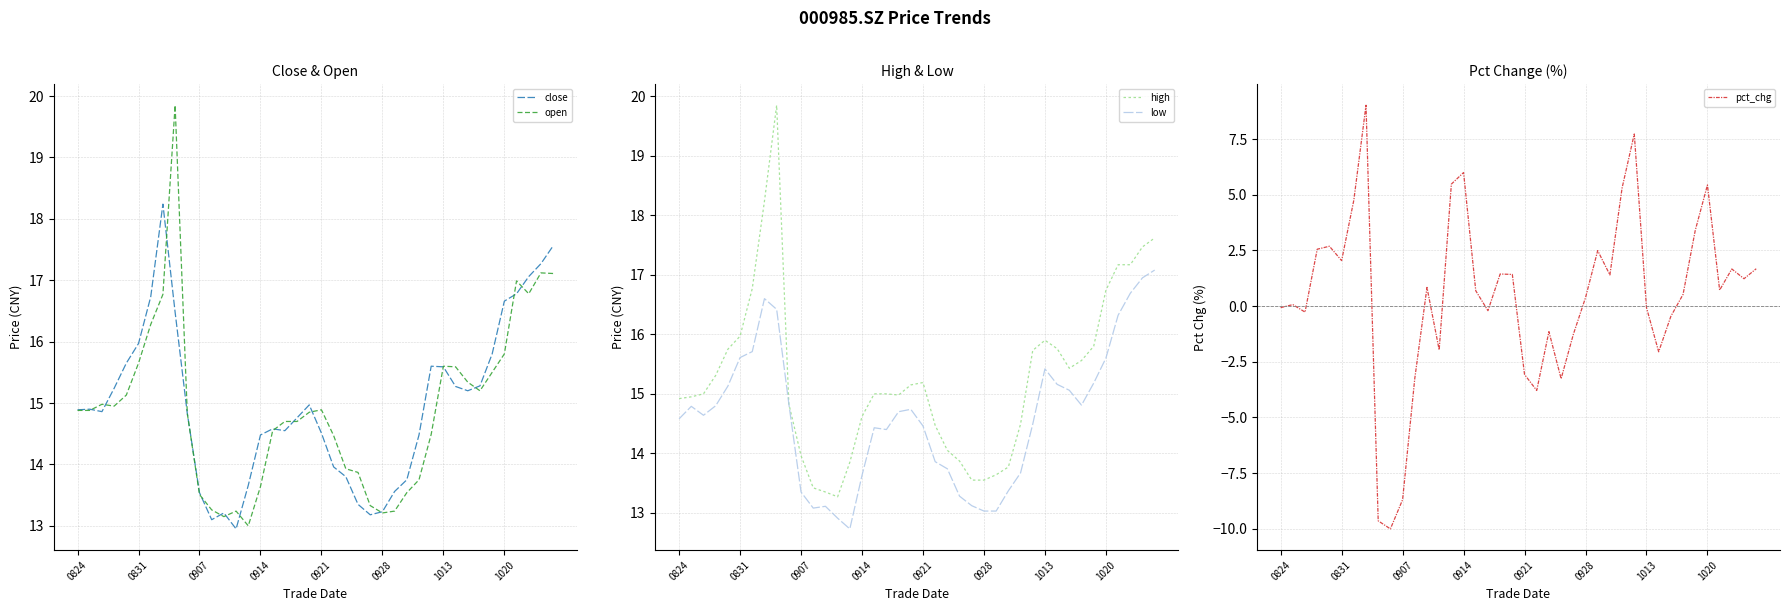

True or false: close and pct_chg cross at least once.

False